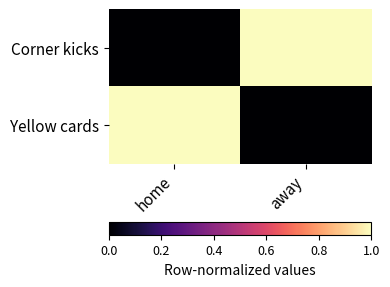

What is the spread (max minus min) of values at home?

1